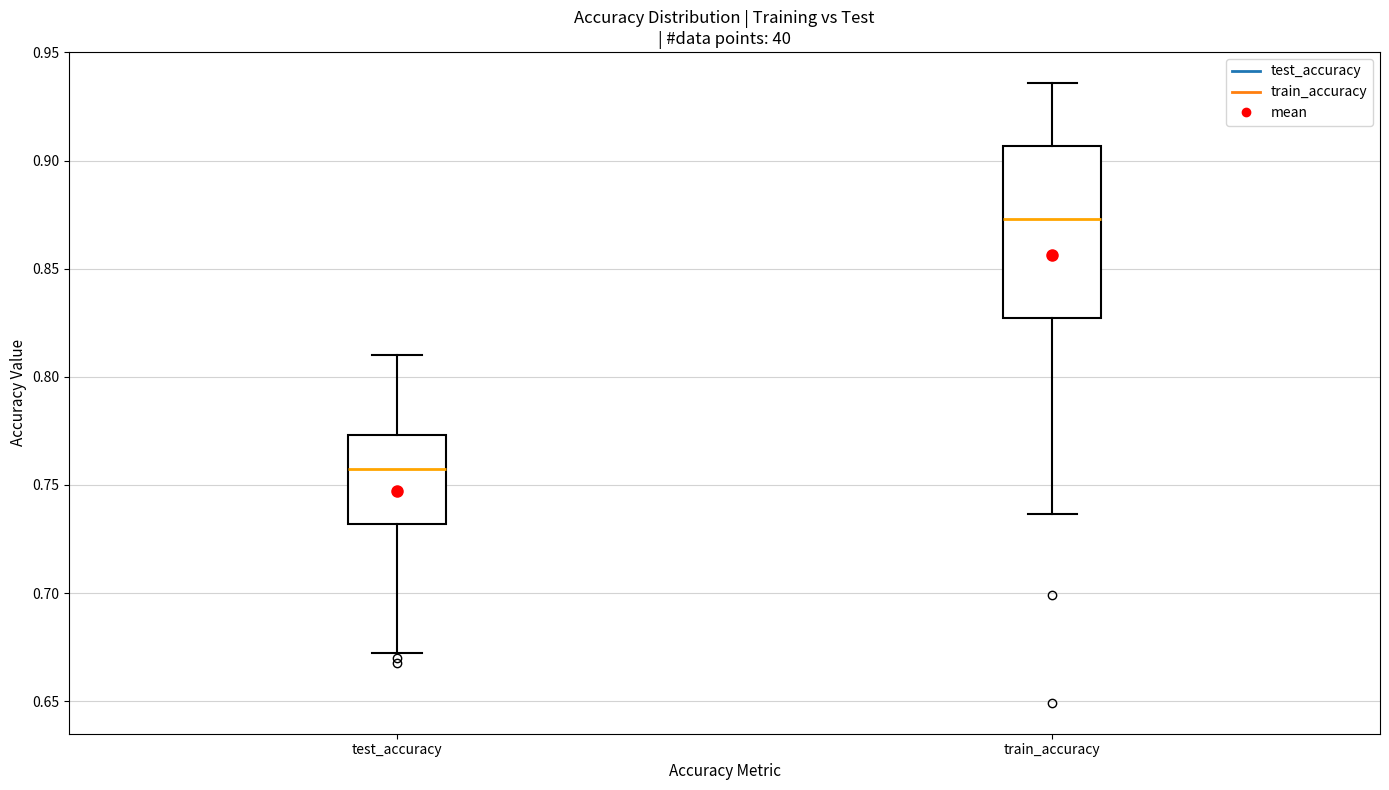

Which box is the tallest, from its lower edge to its upper edge?

train_accuracy